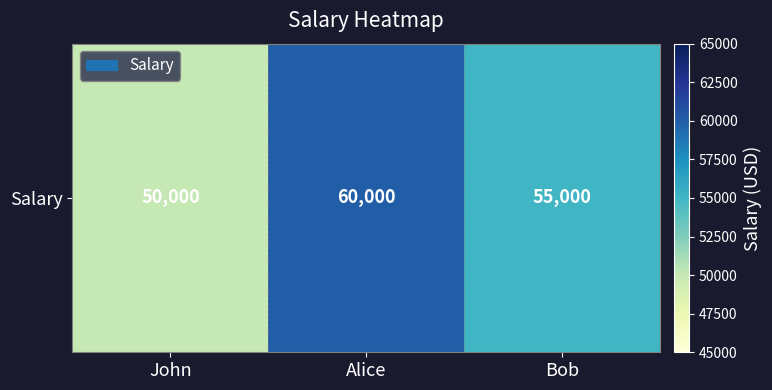

True or false: the data shows 21715 at John.

False